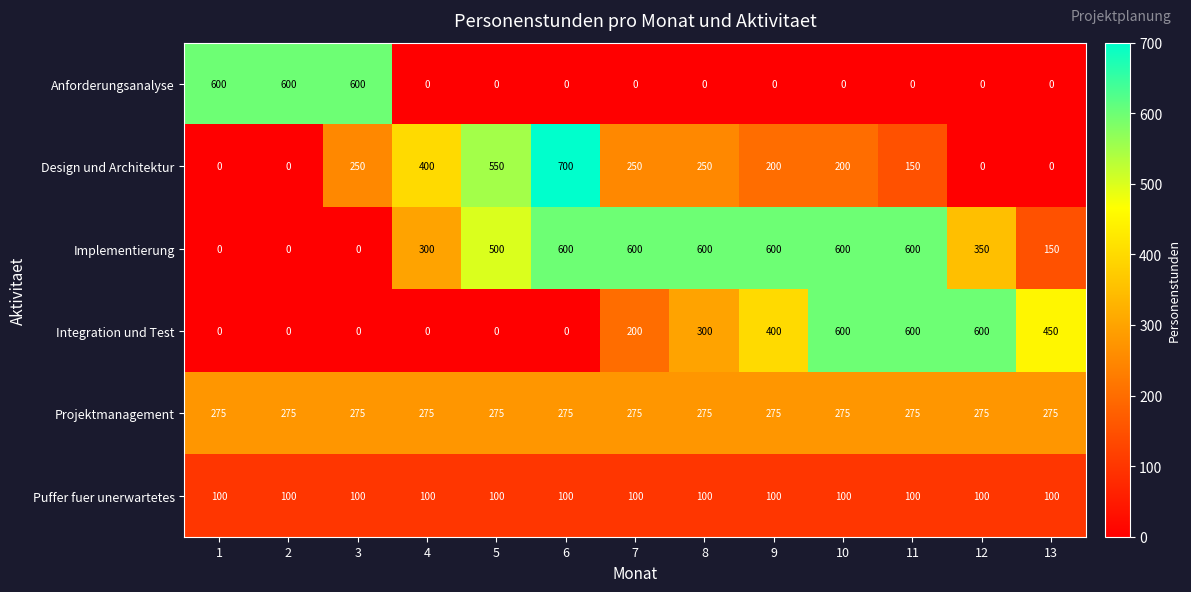

At which label is Design und Architektur closest to 350?

4